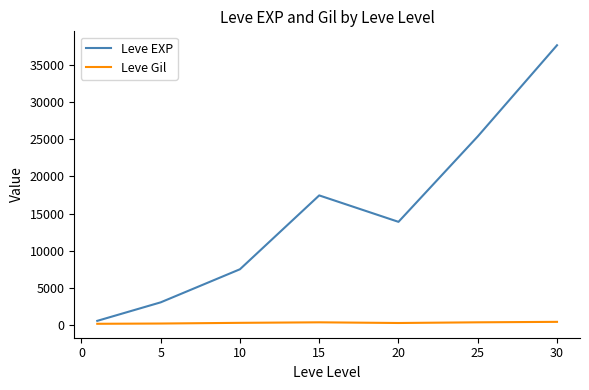

Which series has the largest range (max minus min)?

Leve EXP